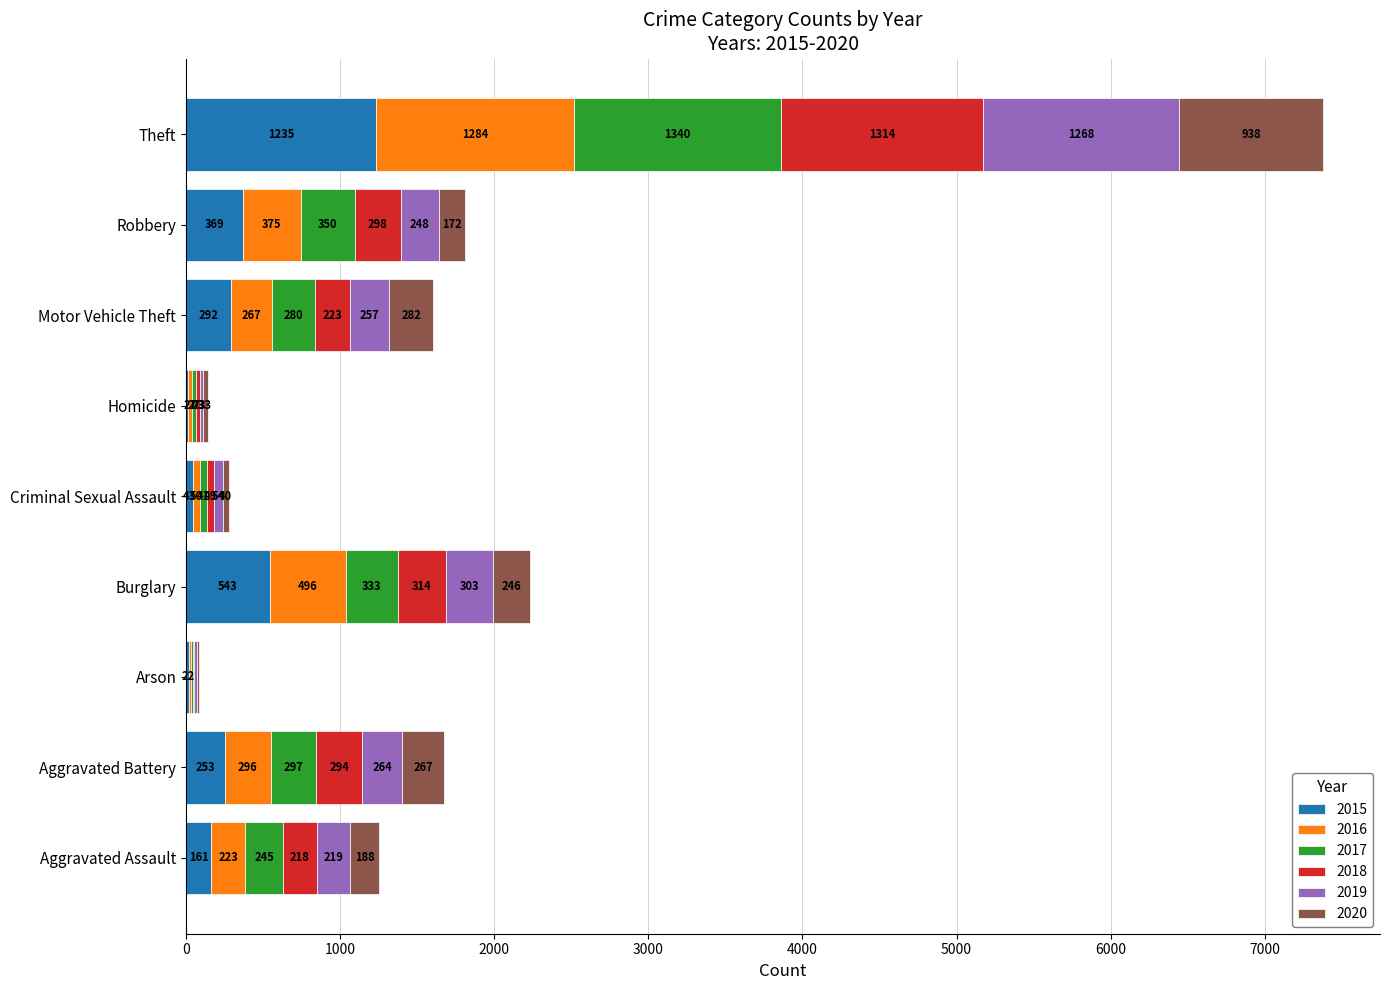

How many distinct data groups are displayed?

6